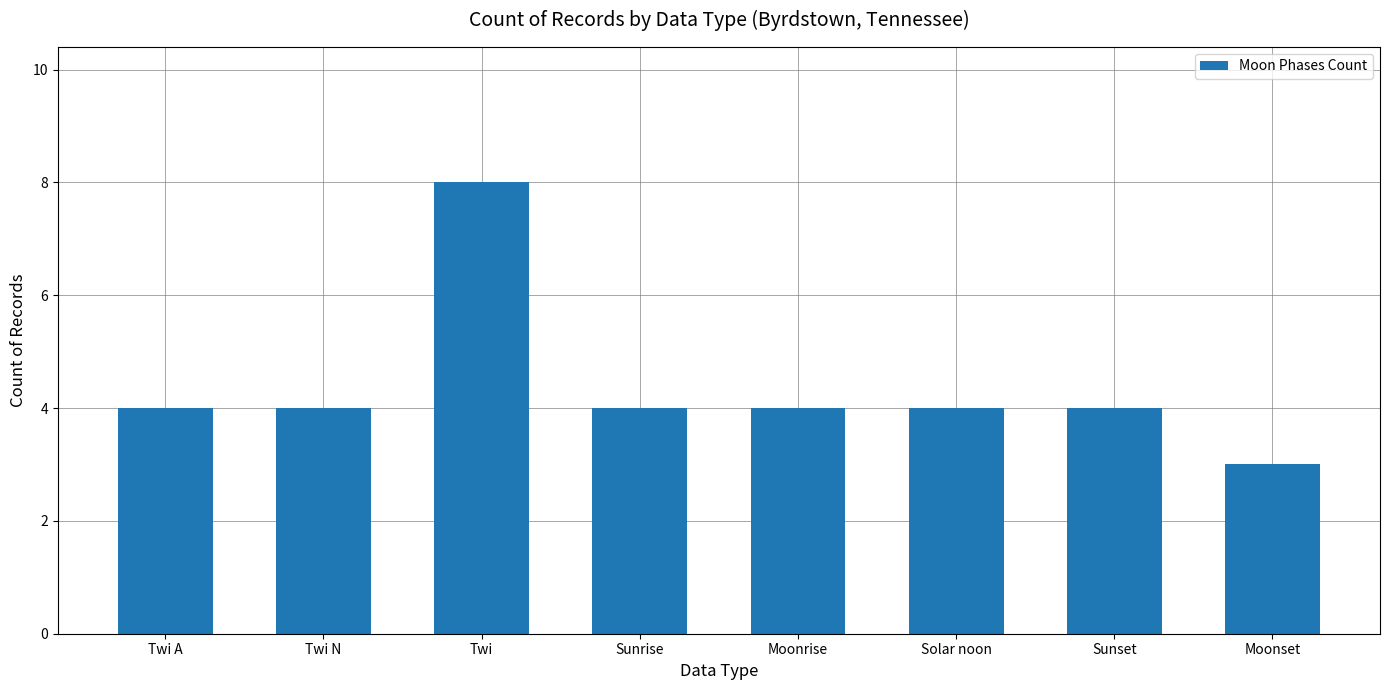

Which category has the highest value across all series?

Twi